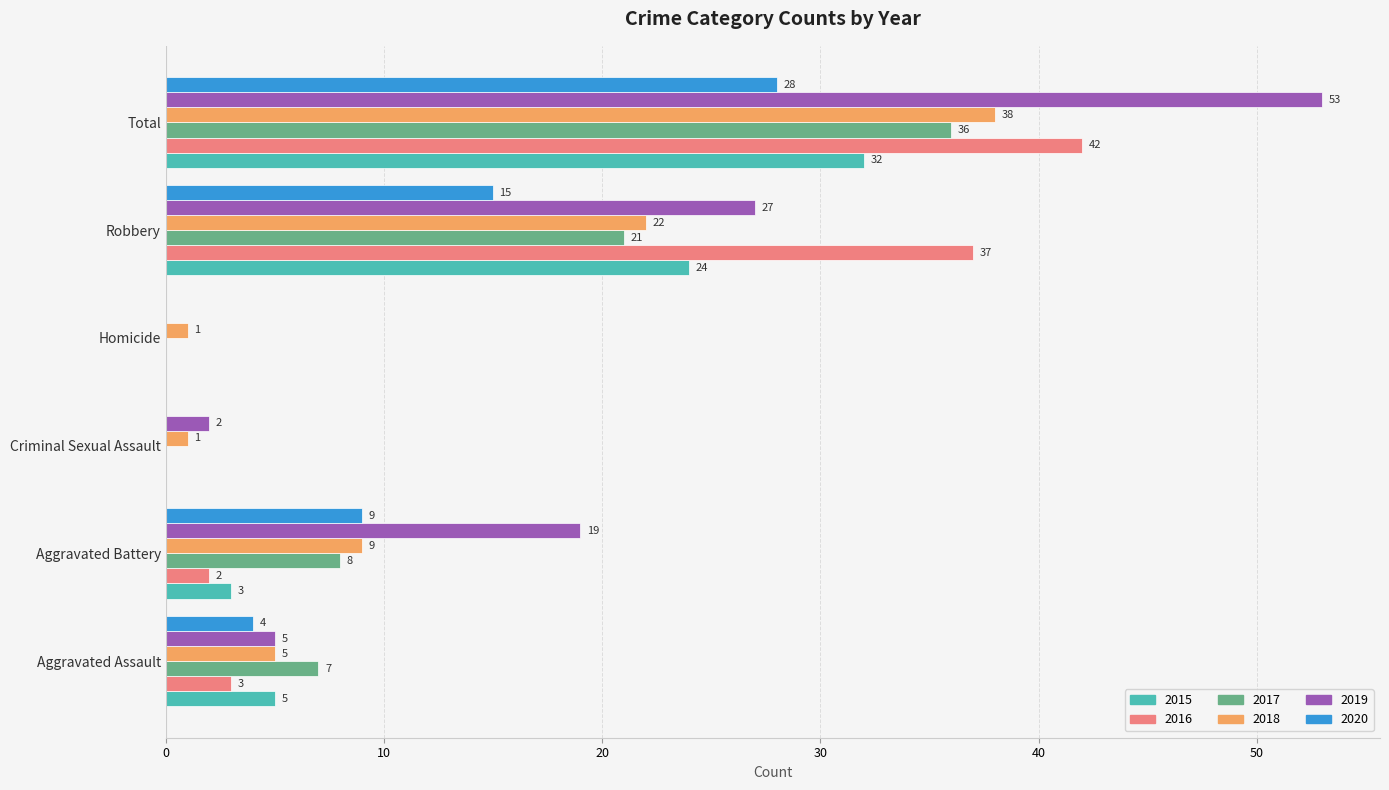

What is the total value across all series at Criminal Sexual Assault?

3